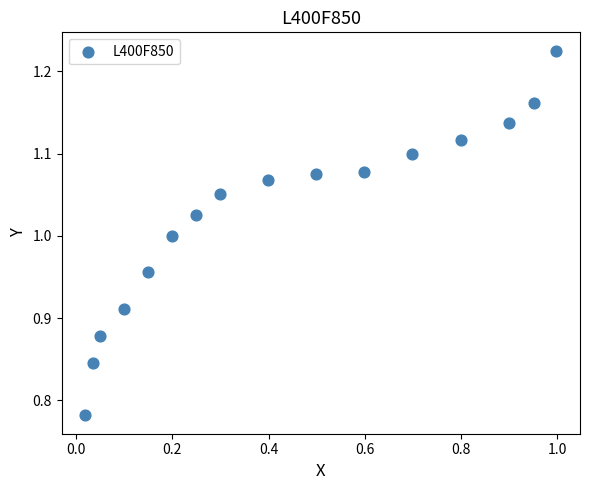

What is the range of Y values (max minus min)?

0.4